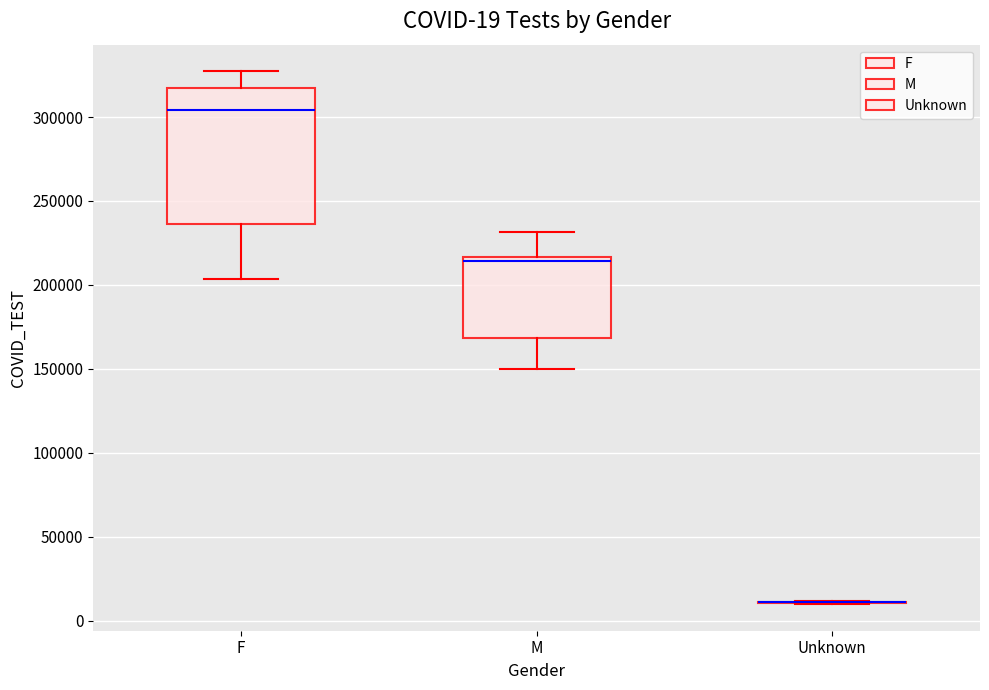

Which box is the tallest, from its lower edge to its upper edge?

F